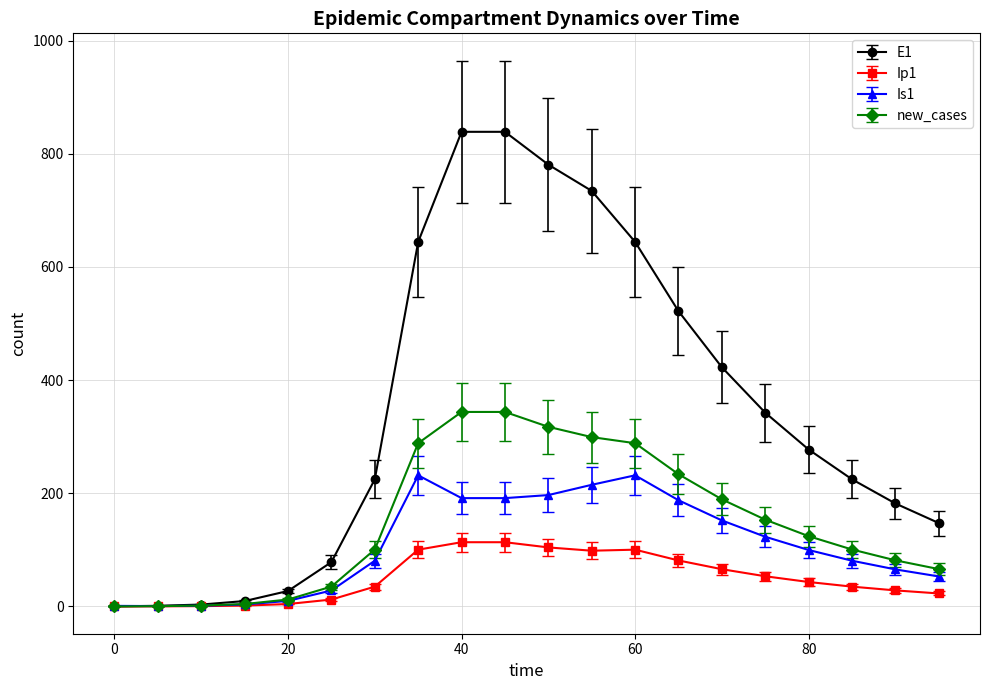

What is the value of the Ip1 point at the 10th from the left?

113.5